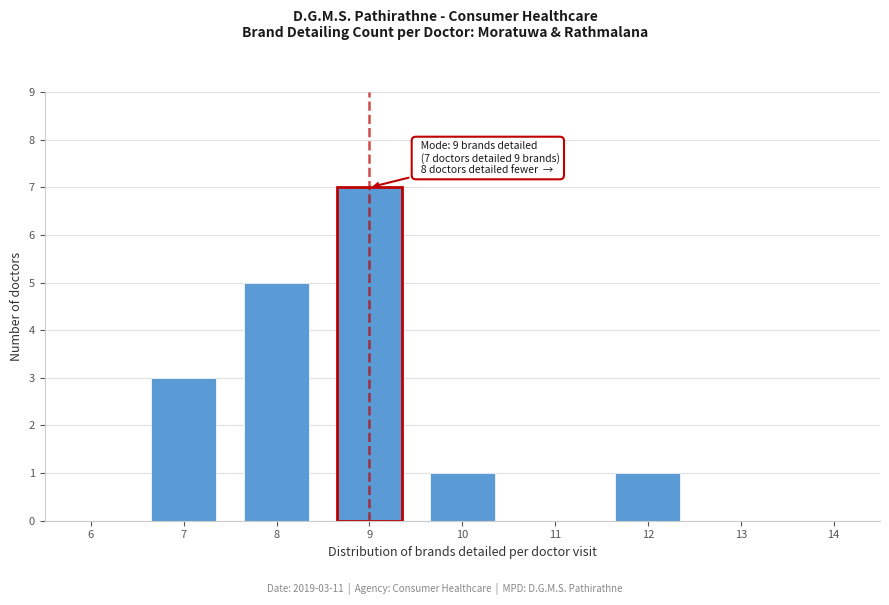

Reading right to left, extract all data points from this chart.

14=0	13=0	12=1	11=0	10=1	9=7	8=5	7=3	6=0